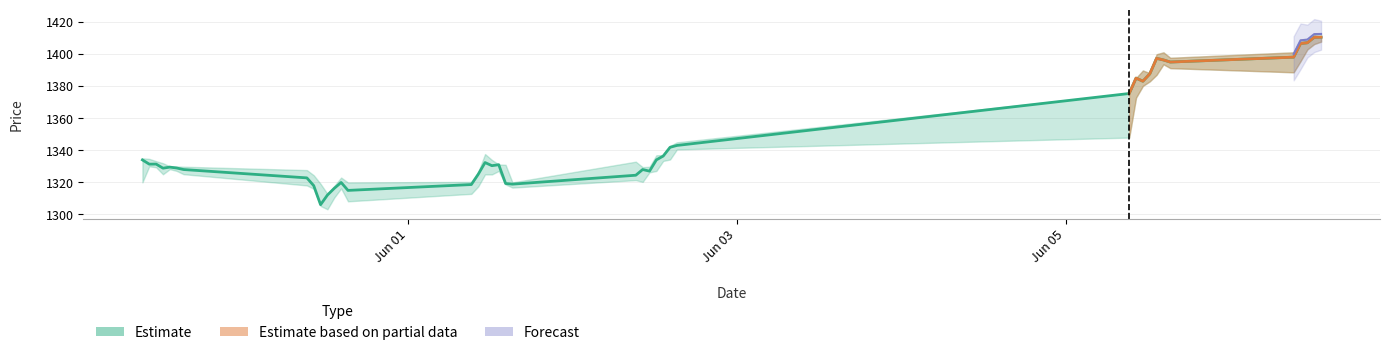

What is the average value?

1347.1